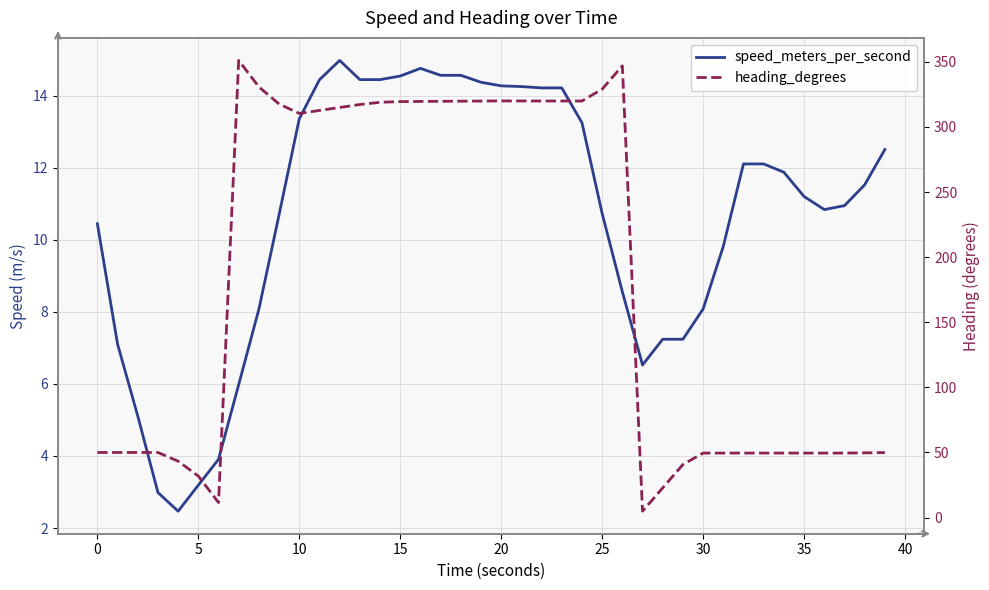

How many data points in speed_meters_per_second are less than 11?

19